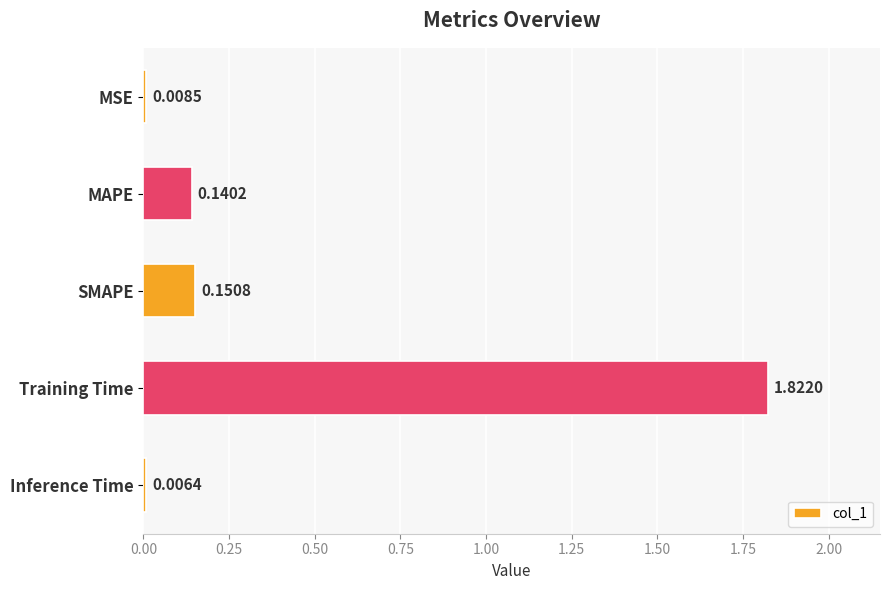

At which label is the value closest to 0?

Inference Time